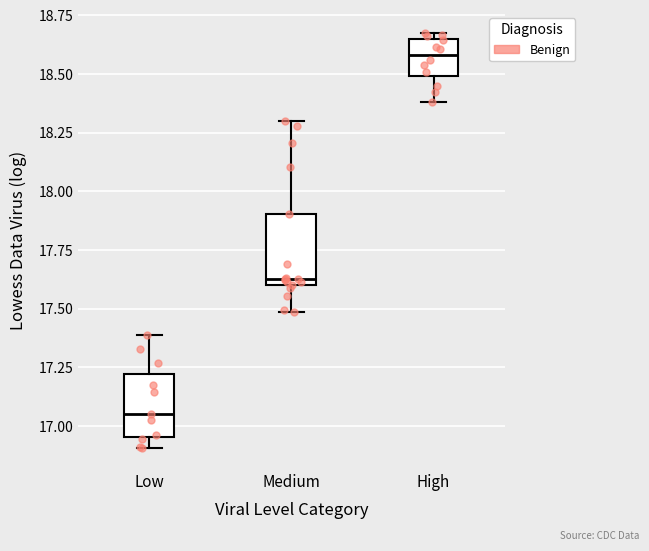

Reading left to right, read every box against the y-axis: the position of its median line, the range the box covers, and the ends of its whiskers. The values are not printed on the chart, so give them approximately, as read against the axis.

Low: median 17.05, box 16.95 to 17.20, whiskers 16.90 to 17.40
Medium: median 17.60 (just above the box's lower edge), box 17.60 to 17.90, whiskers 17.50 to 18.30
High: median 18.60, box 18.50 to 18.65, whiskers 18.40 to 18.70